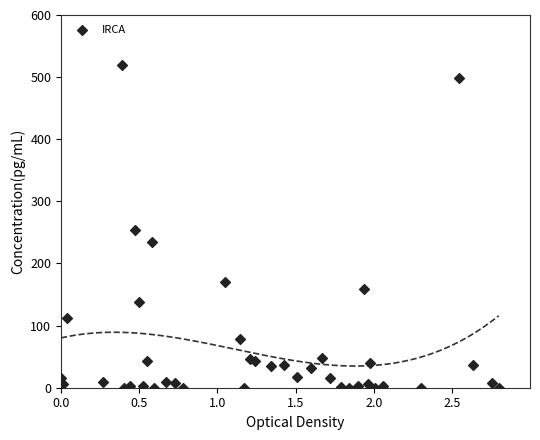

What Y value in the scatter plot is closest to 260?

254.0